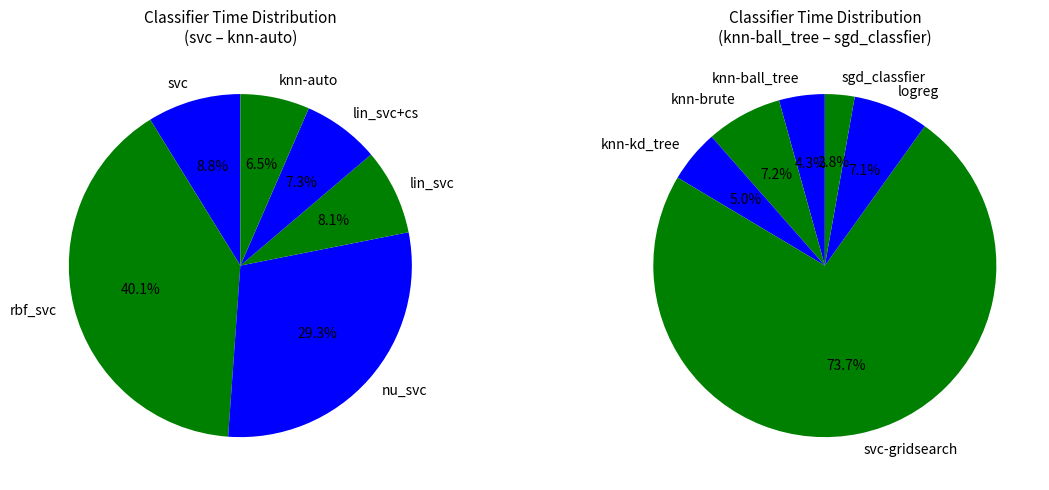

Is logreg the majority of the pie?

No